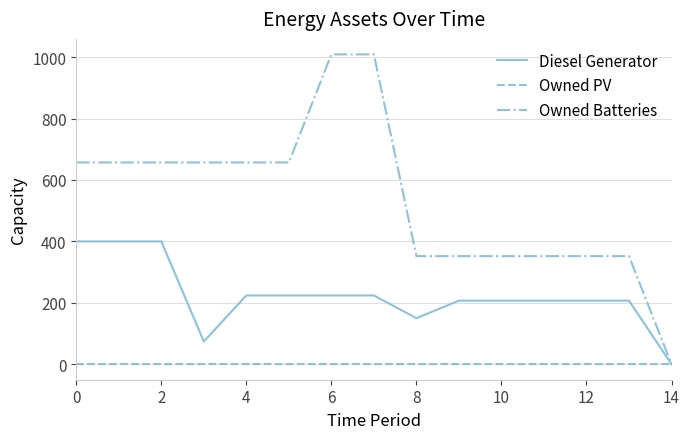

Which series has the widest spread of values?

Owned Batteries